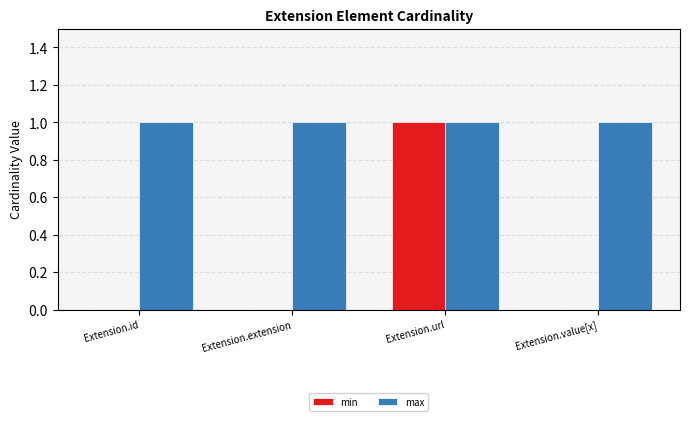

What is the approximate value of min at Extension.url?

1